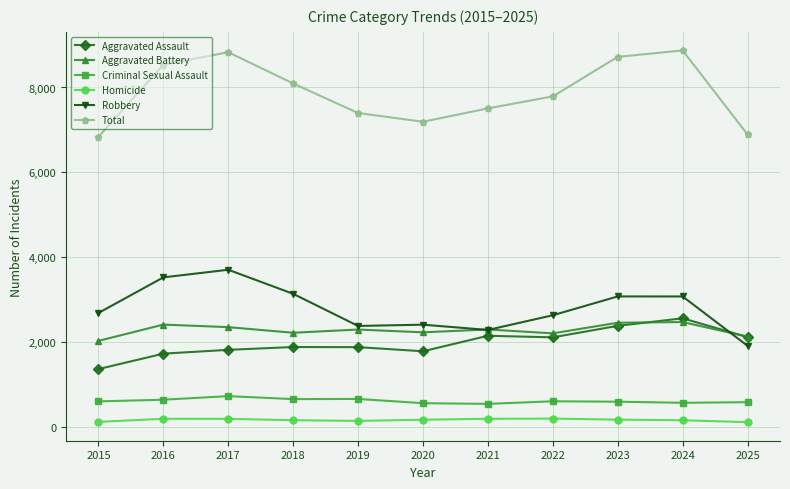

How many data points in Aggravated Battery are less than 2303?

5